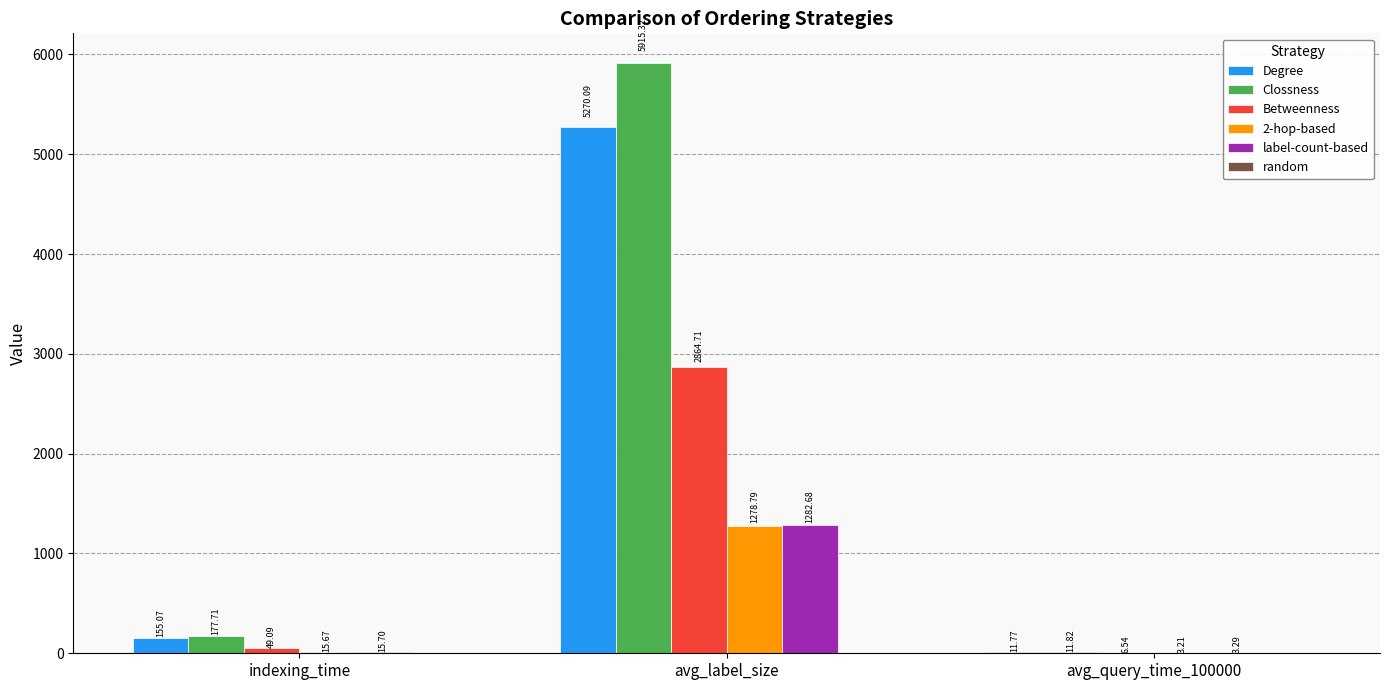

What is the sum of the label-count-based values at avg_query_time_100000 and avg_label_size?

1286.0